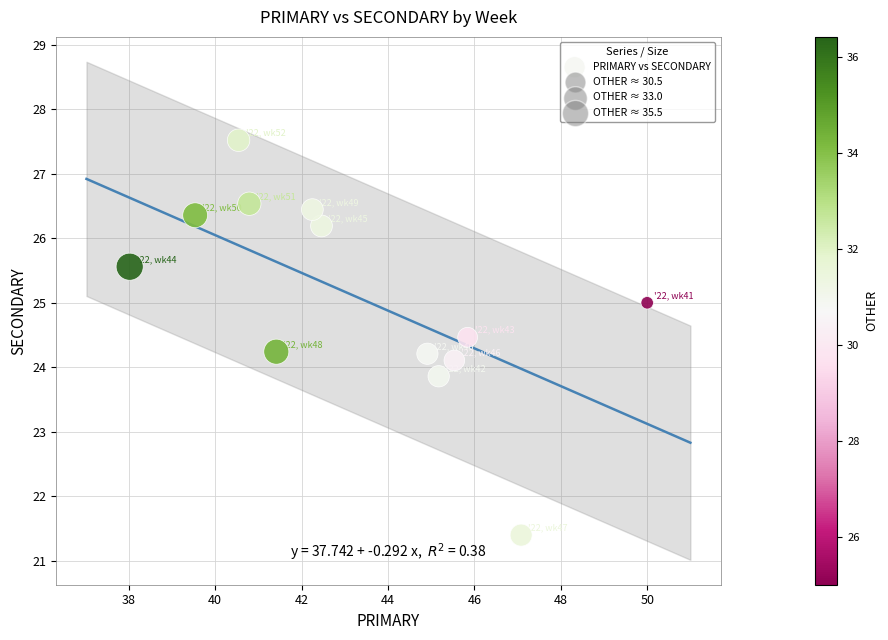

What is the range of X values (max minus min)?

12.0